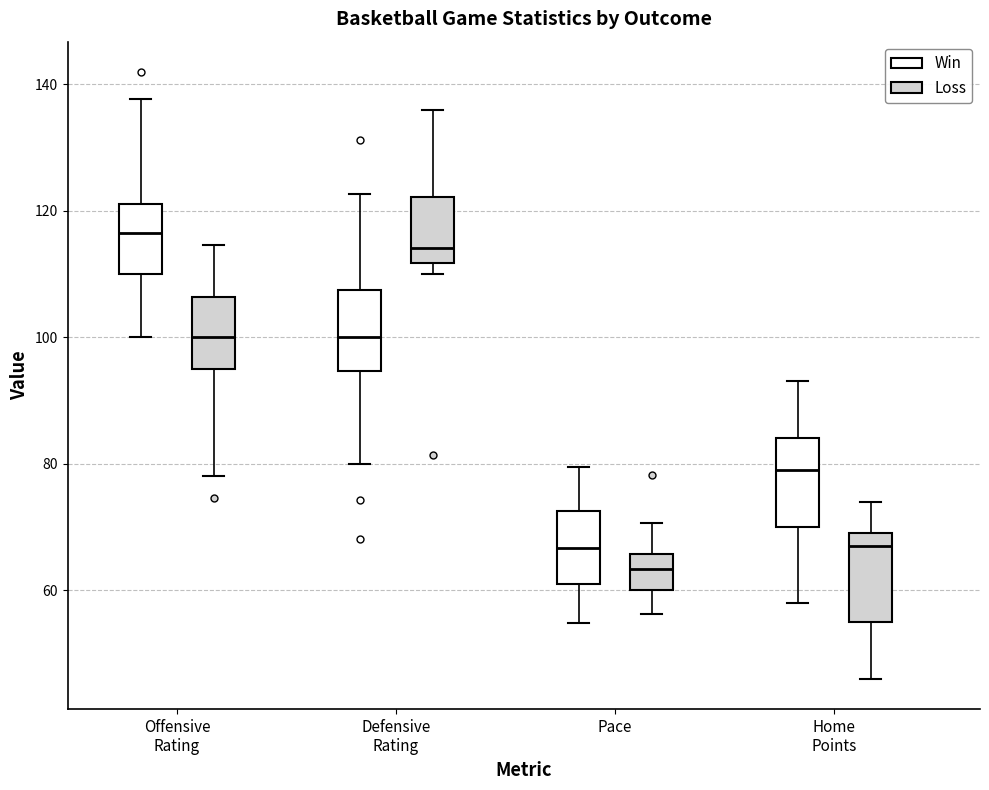

Reading left to right, transcribe this box plot: for each box, give where its median line is, the range the box spans, and where its two whiskers end, as read against the y-axis. The values are not printed on the chart, so give them approximately, as read against the axis.

Offensive Rating (Win): median 116, box 110 to 122, whiskers 100 to 138
Offensive Rating (Loss): median 100, box 94 to 106, whiskers 78 to 114
Defensive Rating (Win): median 100, box 94 to 108, whiskers 80 to 122
Defensive Rating (Loss): median 114, box 112 to 122, whiskers 110 to 136
Pace (Win): median 66, box 62 to 72, whiskers 54 to 80
Pace (Loss): median 64, box 60 to 66, whiskers 56 to 70
Home Points (Win): median 80, box 70 to 84, whiskers 58 to 94
Home Points (Loss): median 68, box 56 to 70, whiskers 46 to 74